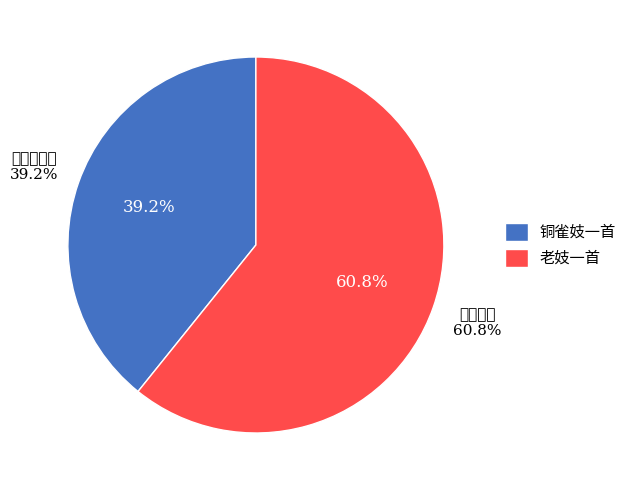

Which slice is the smallest?

铜雀妓一首